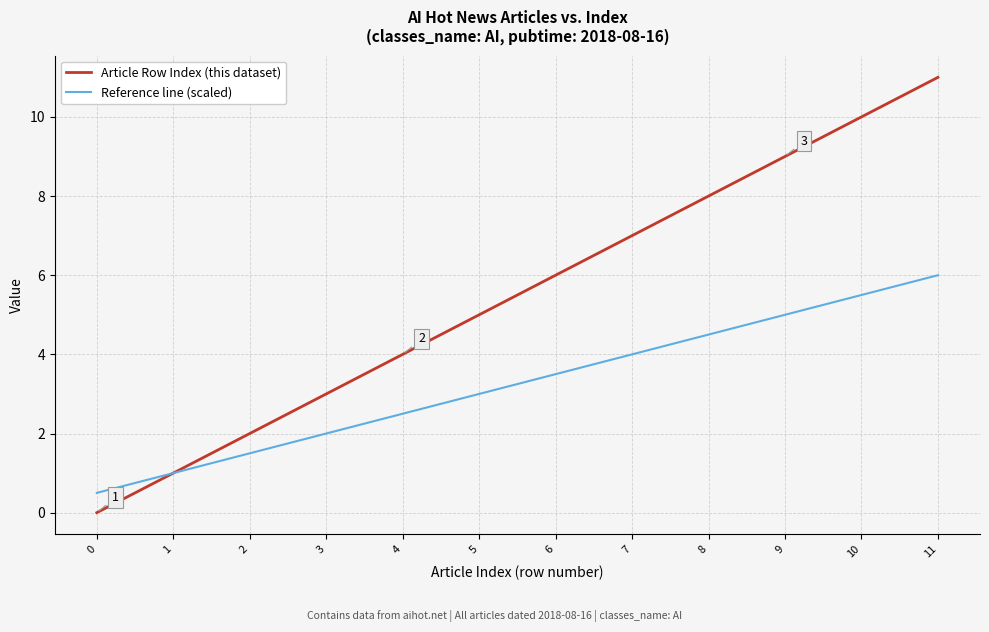

What is the total value across all series at 10?

15.5